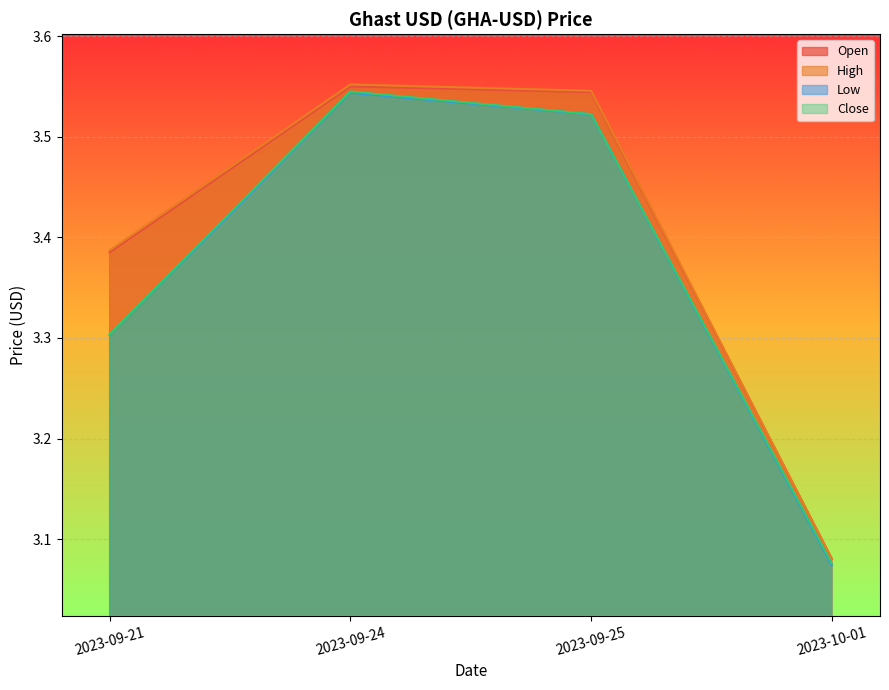

At how many categories does at least one series exceed 3?

4